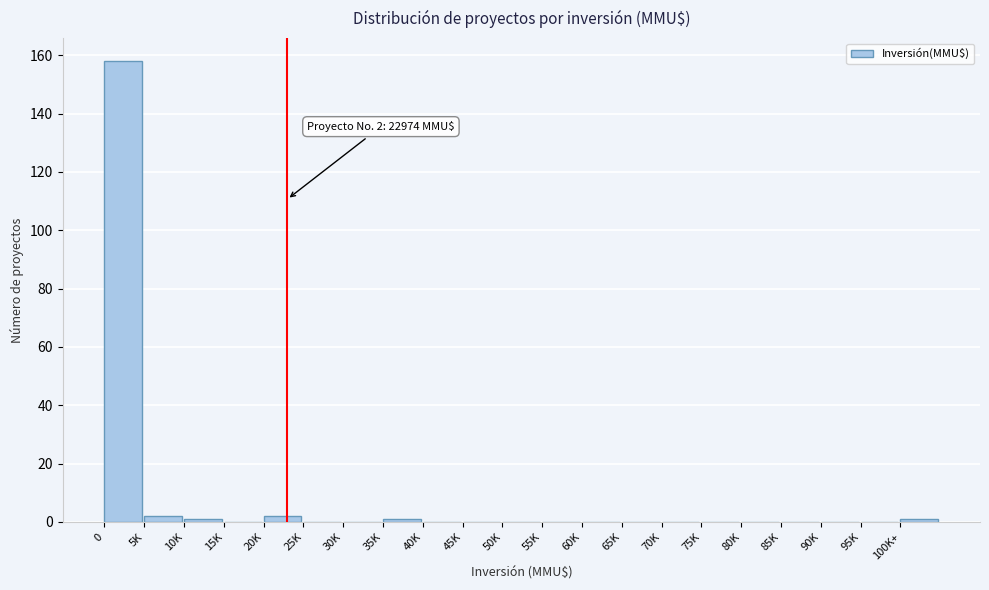

Reading right to left, transcribe all the data shown in this chart.

100K+=1	95K=0	90K=0	85K=0	80K=0	75K=0	70K=0	65K=0	60K=0	55K=0	50K=0	45K=0	40K=0	35K=1	30K=0	25K=0	20K=2	15K=0	10K=1	5K=2	0=158